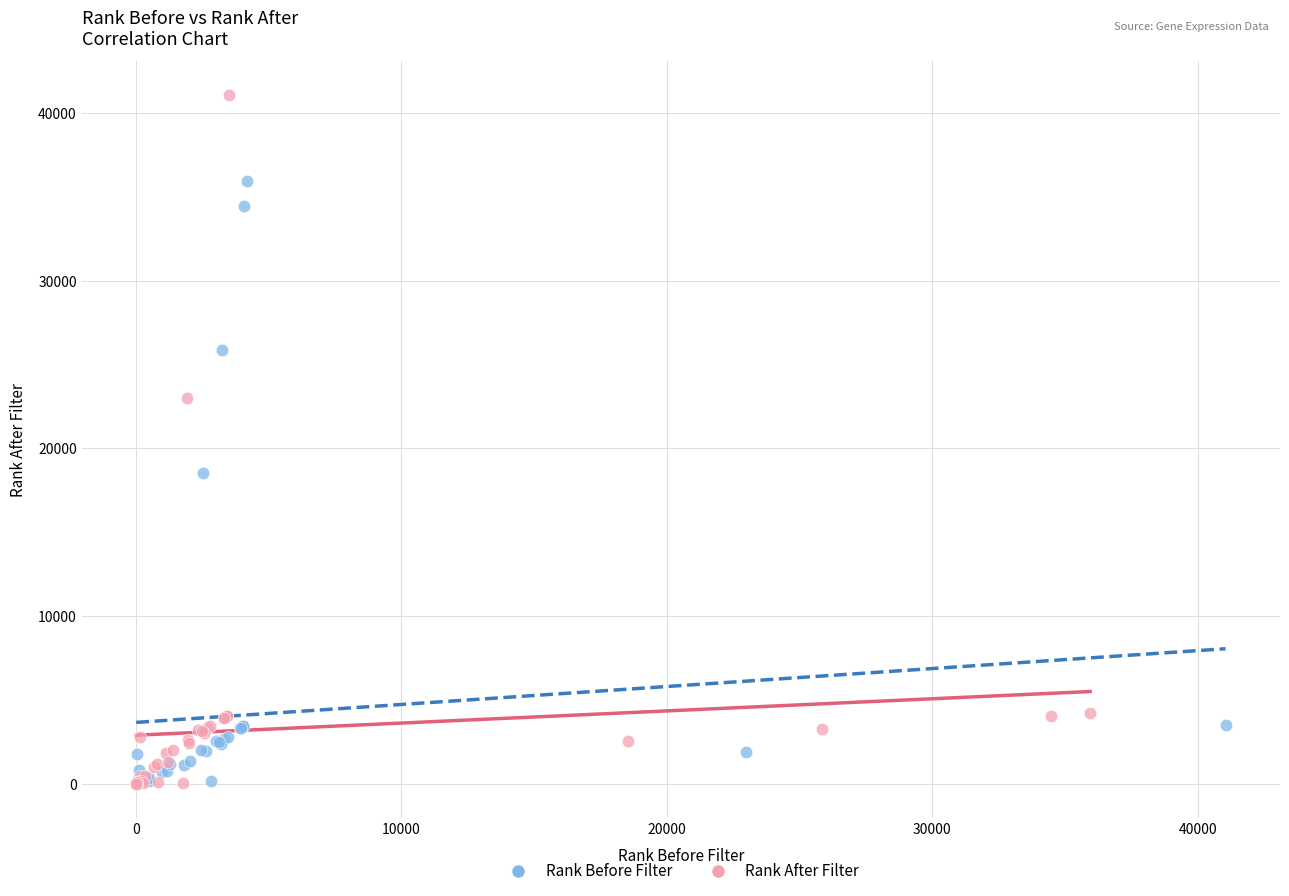

What are all the series names shown in the legend?

Rank Before Filter, Rank After Filter